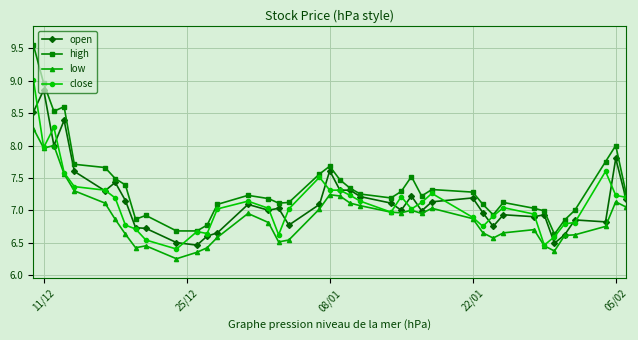

True or false: low has more than 1 points higher than both neighbors.

True